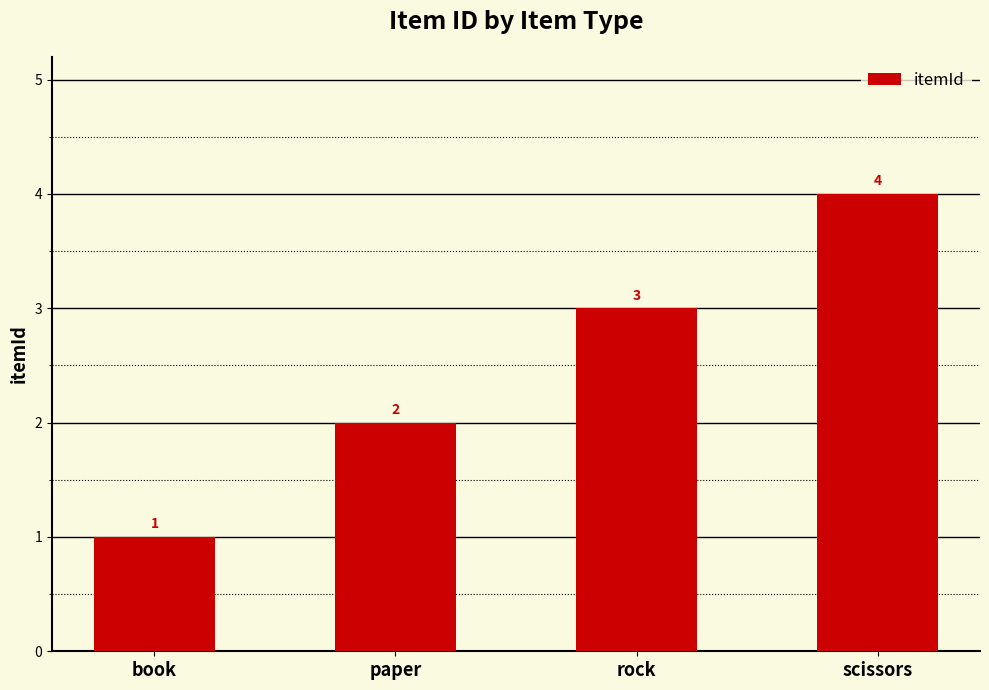

What is the sum of the values at book and rock?

4